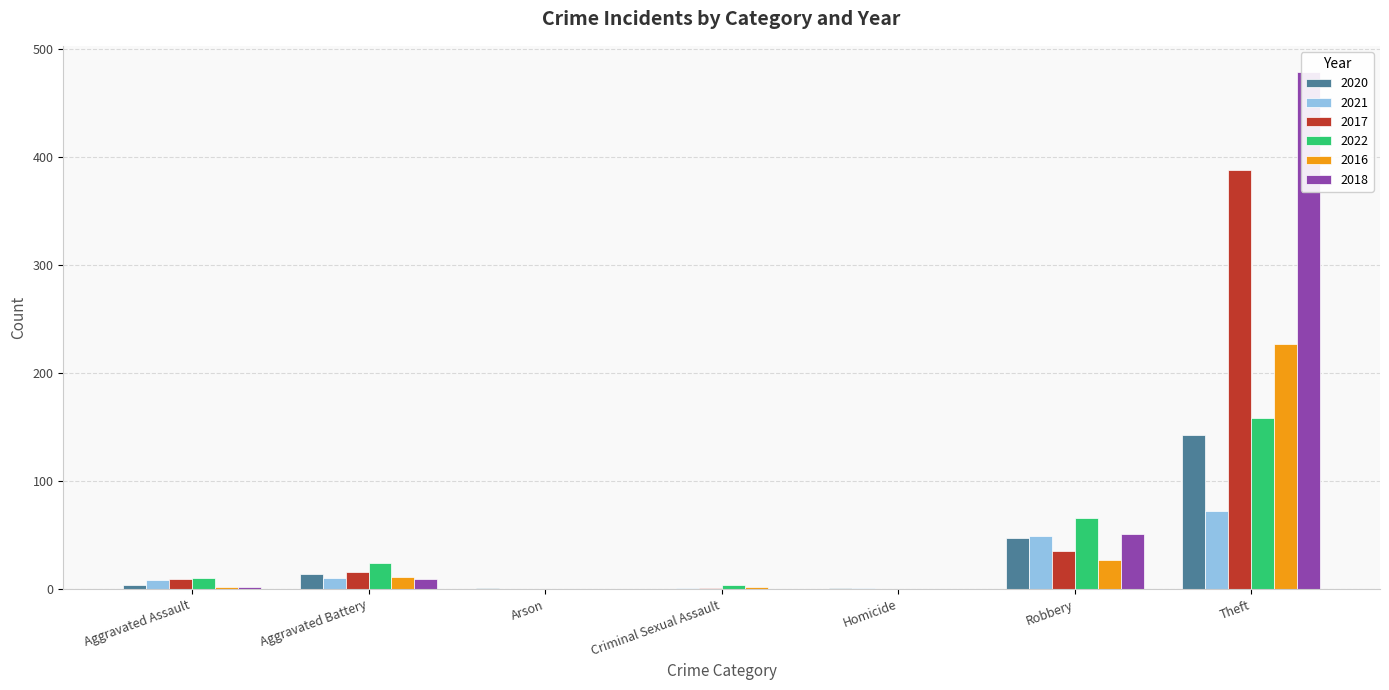

Between Aggravated Assault and Criminal Sexual Assault, which series saw the biggest shift?

2017